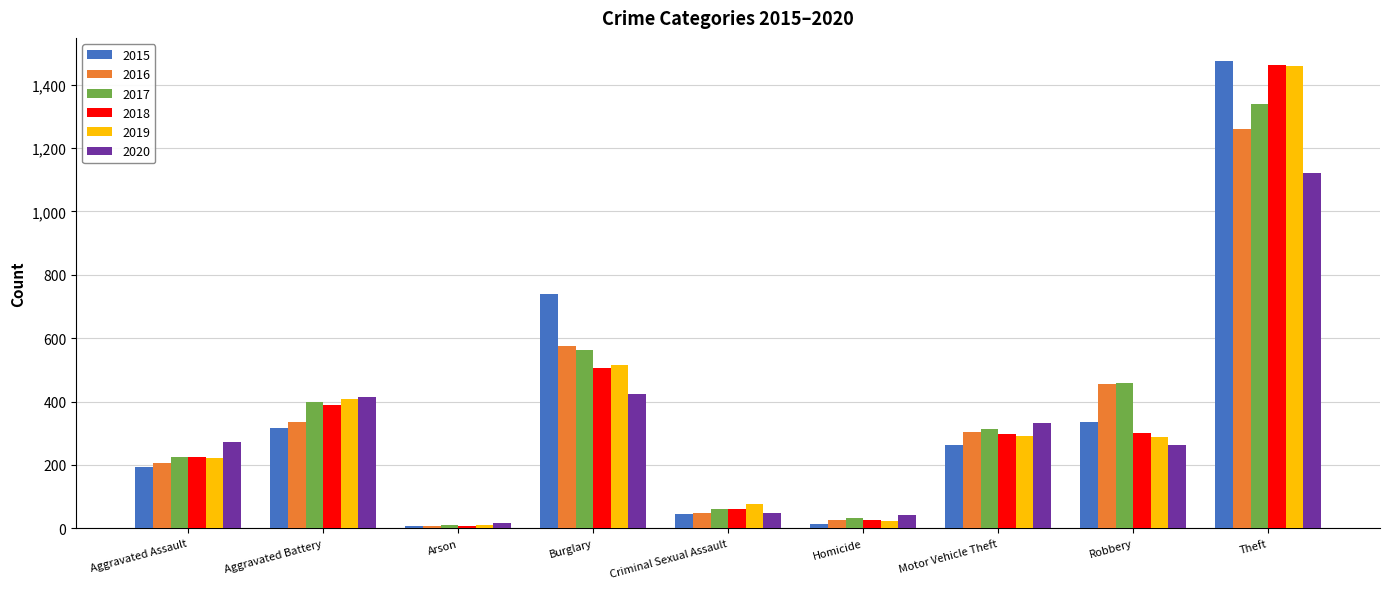

Is it true that 2020 equals 416 at Aggravated Battery?

True